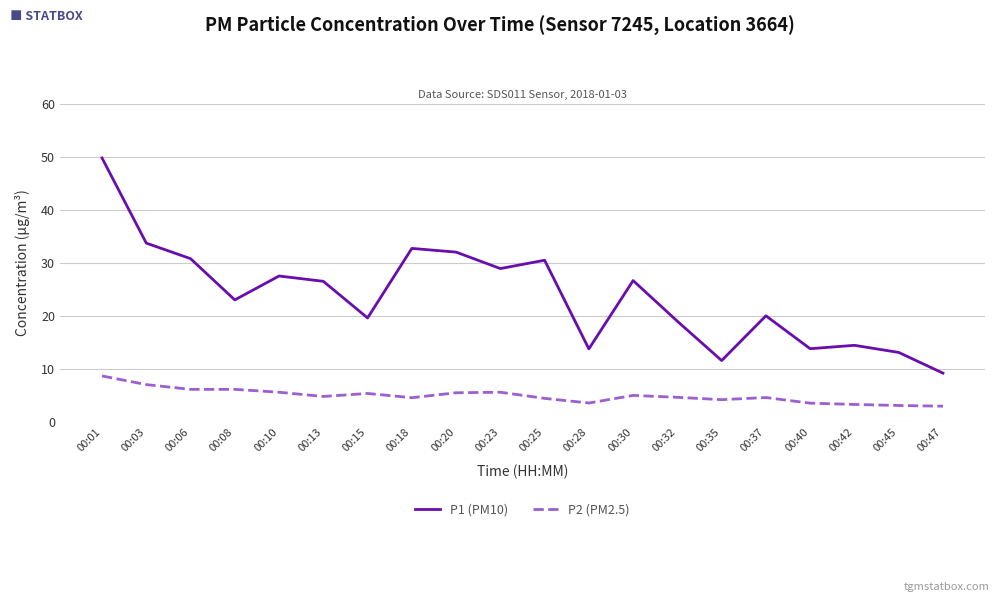

At 00:10, list the series in order from smallest to largest.

P2 (PM2.5), P1 (PM10)